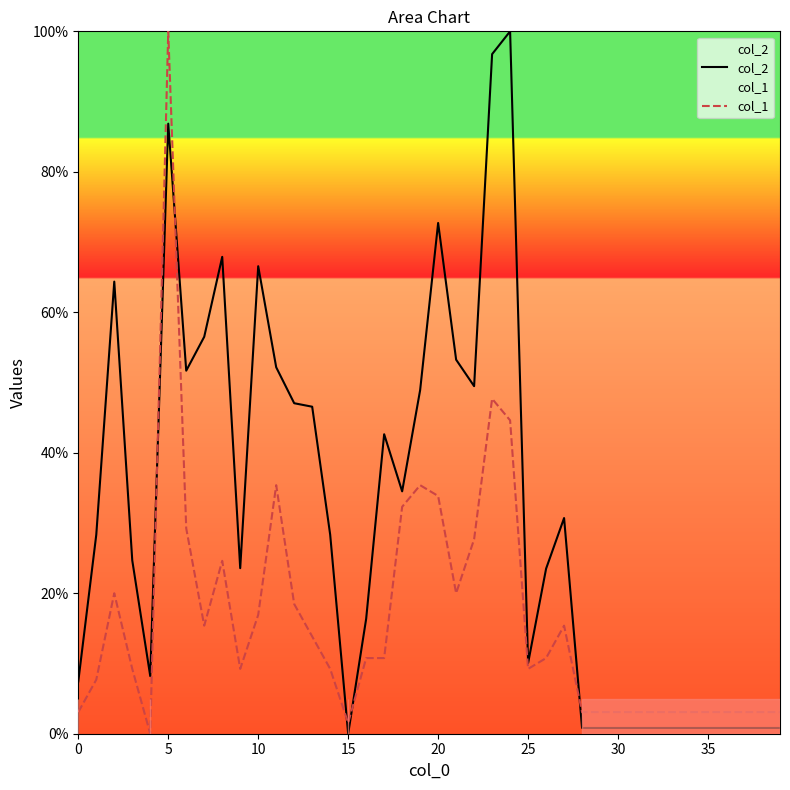

How many lines are shown in the chart?

2